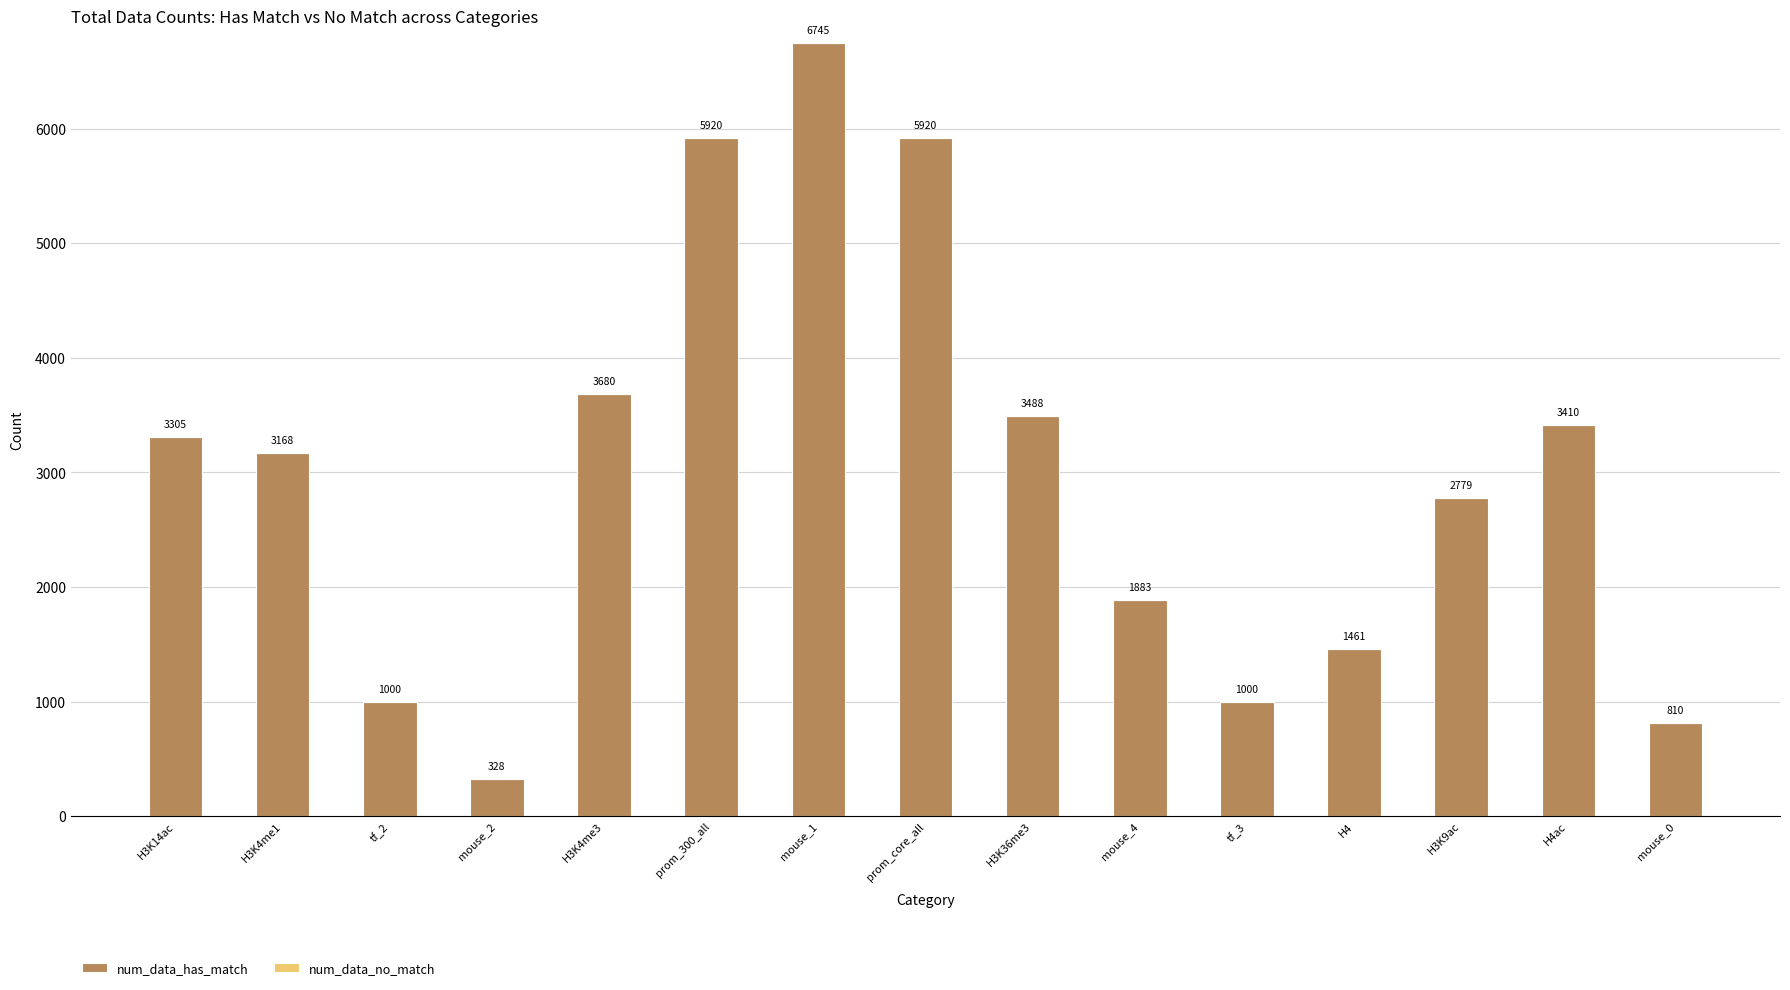

Reading left to right, list all the values displayed in this chart.

H3K14ac=3305	H3K4me1=3168	tf_2=1000	mouse_2=328	H3K4me3=3680	prom_300_all=5920	mouse_1=6745	prom_core_all=5920	H3K36me3=3488	mouse_4=1883	tf_3=1000	H4=1461	H3K9ac=2779	H4ac=3410	mouse_0=810